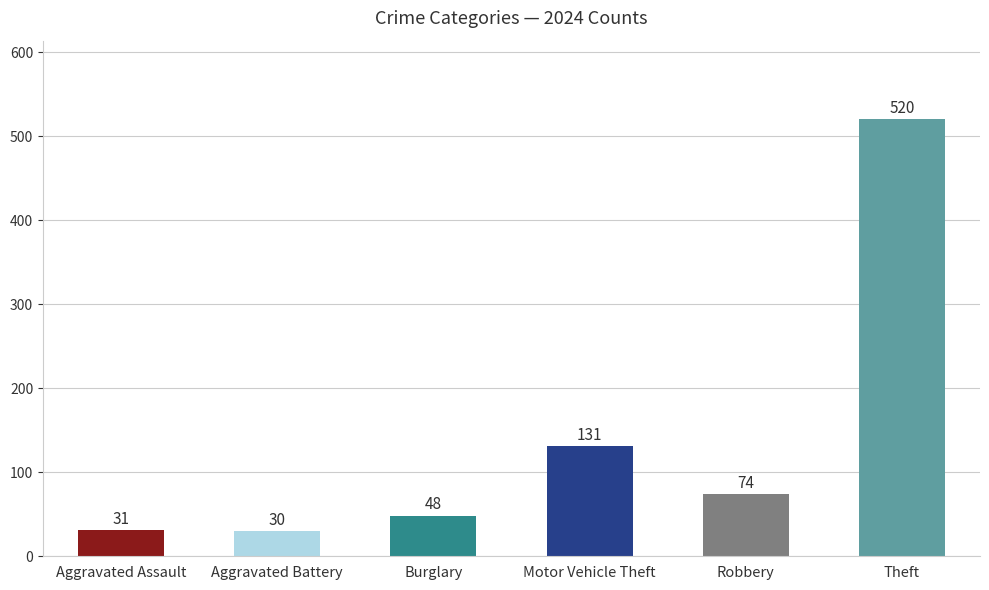

At which label is the value closest to 275?

Motor Vehicle Theft